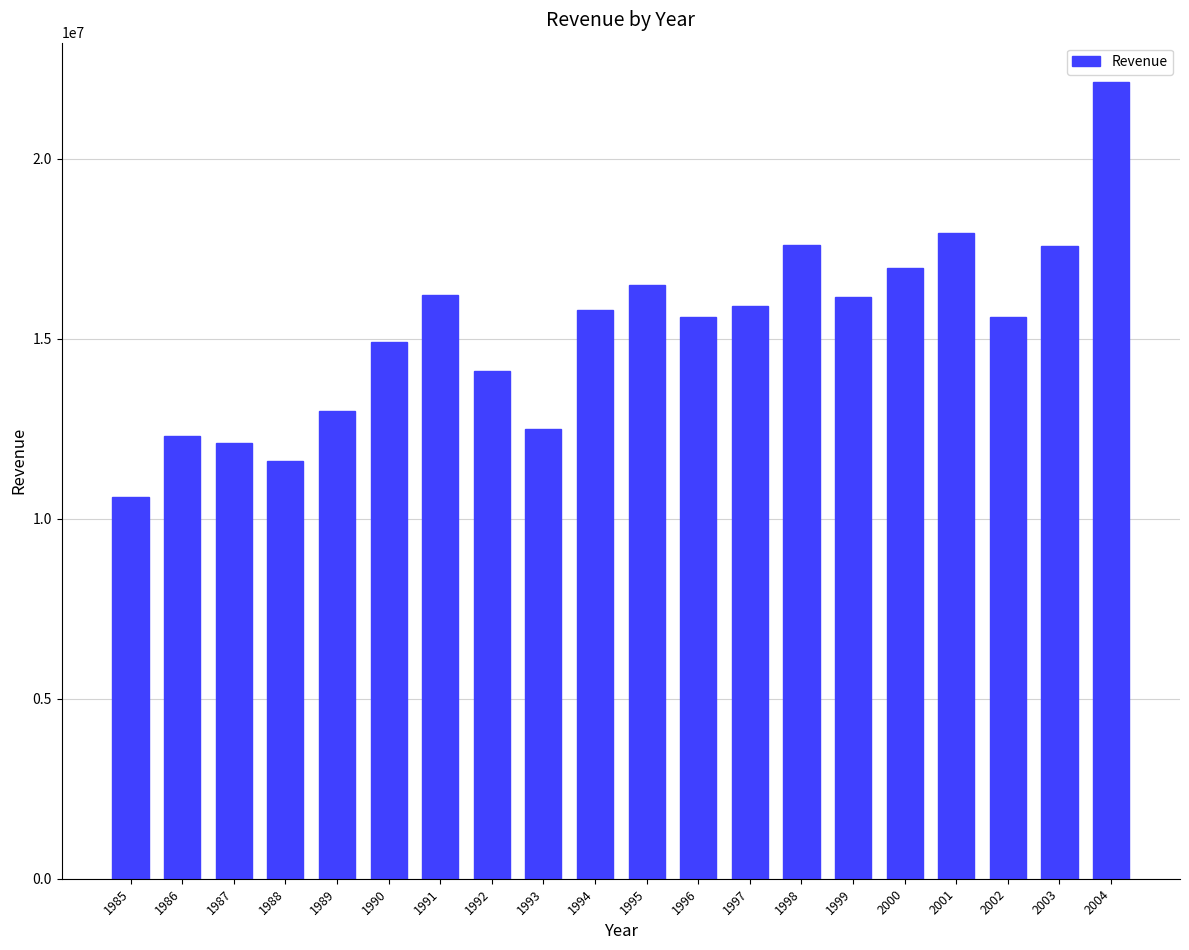

Between 2002 and 2001, which is larger?

2001